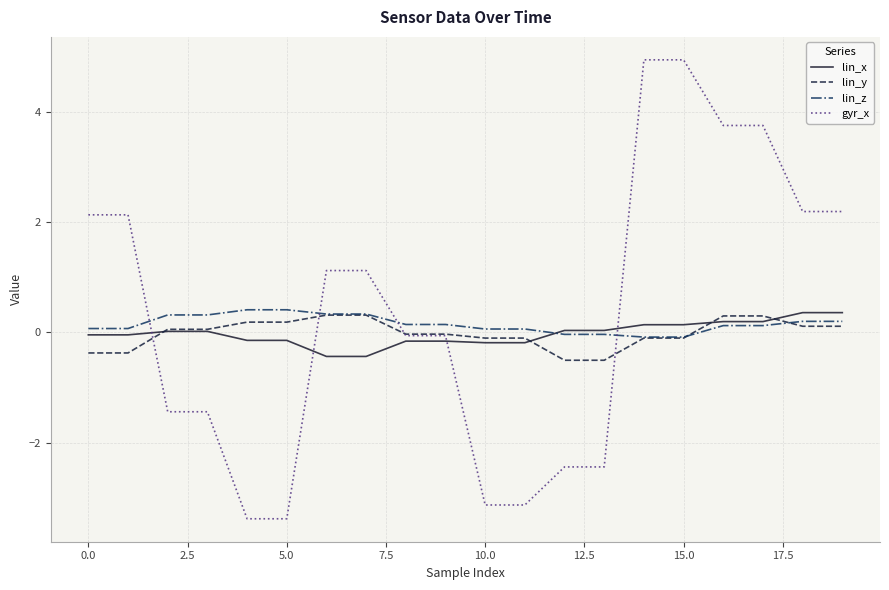

Which series has the largest range (max minus min)?

gyr_x